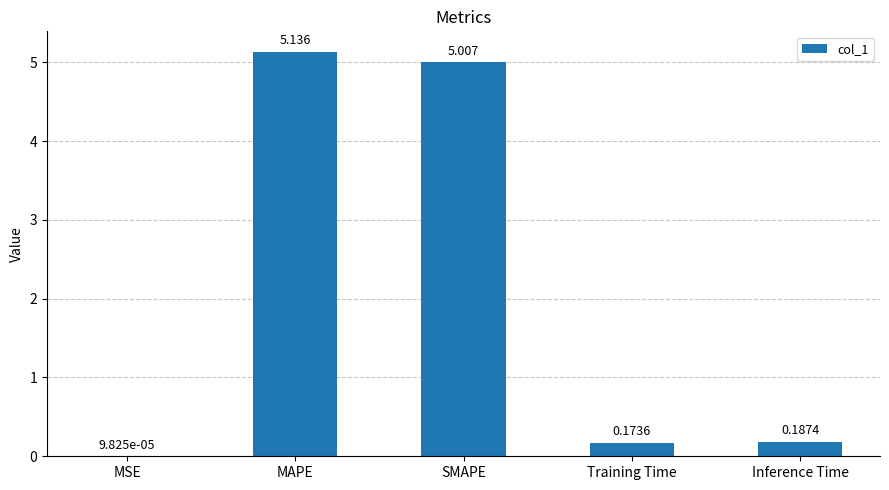

Between Training Time and MAPE, which is larger?

MAPE